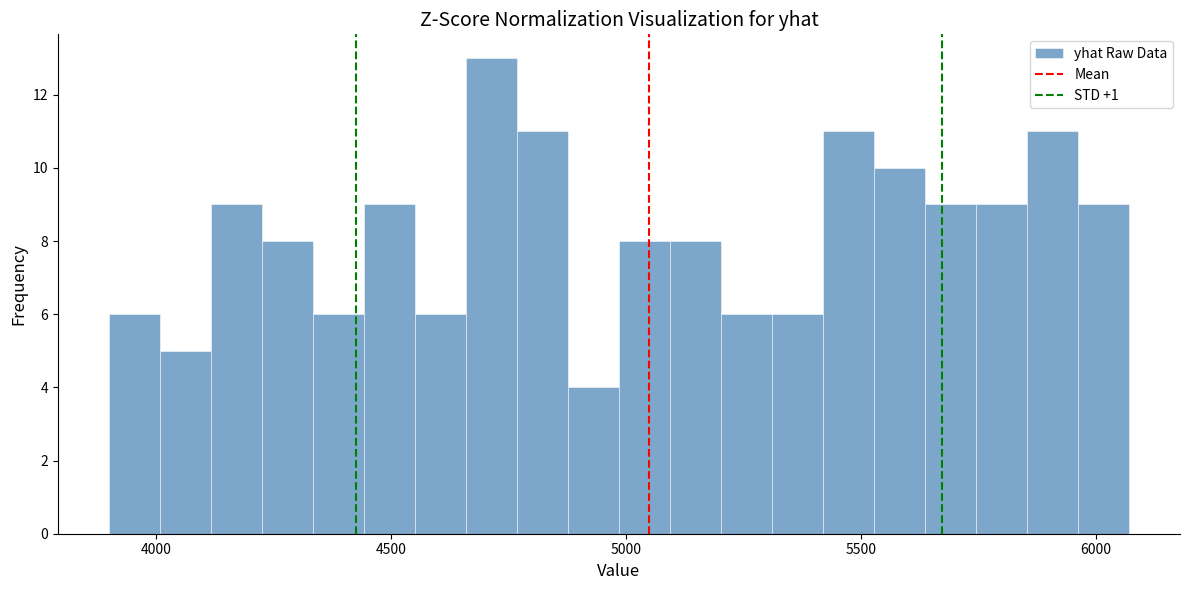

Read against the x-axis, roughly where is the centre of the tallest bar?

4700